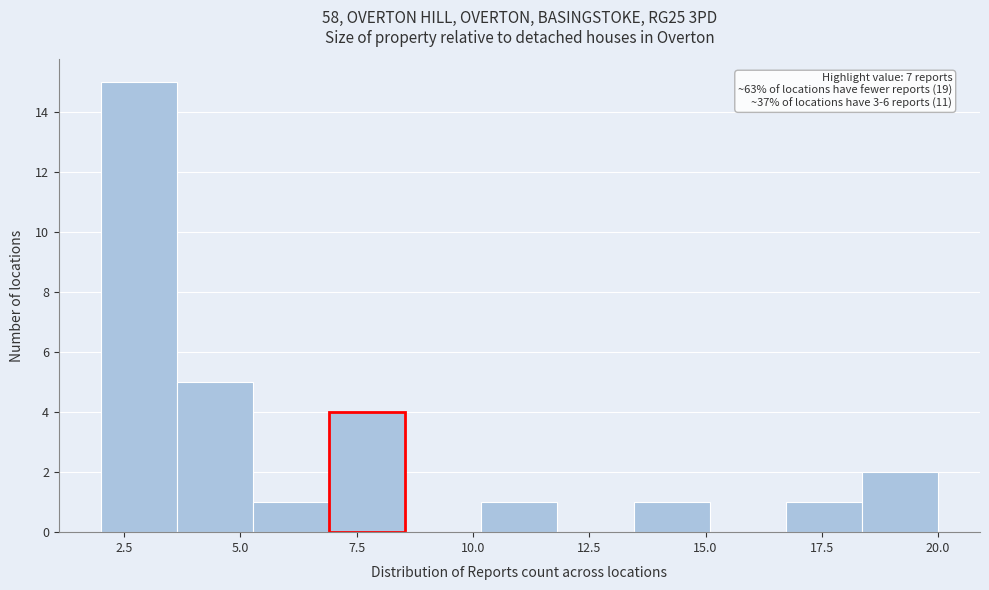

Read against the x-axis, roughly where is the centre of the tallest bar?

3.0